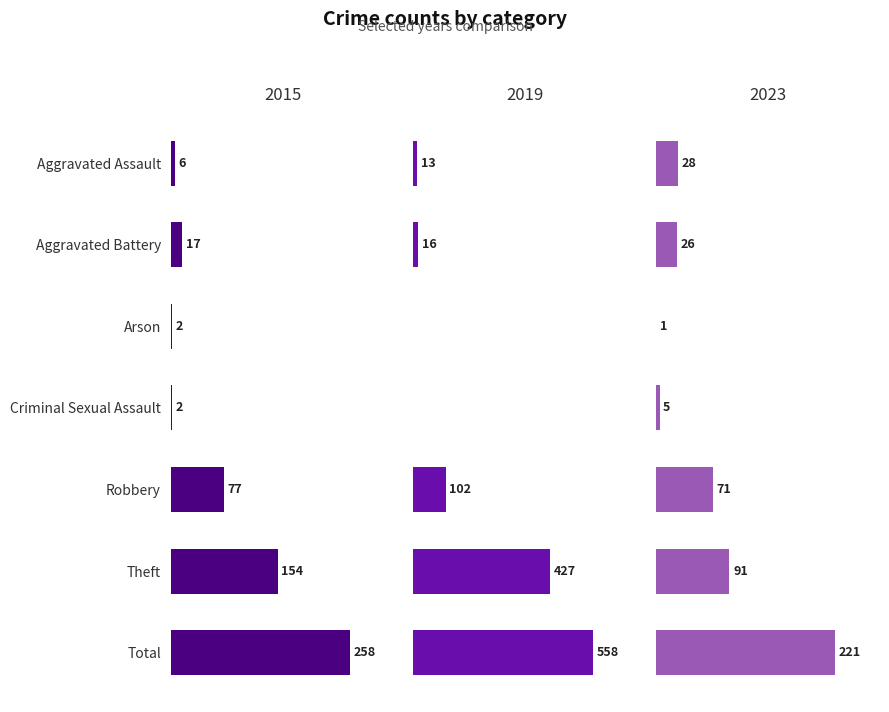

Where is 2015 nearest to the value 130?

Theft